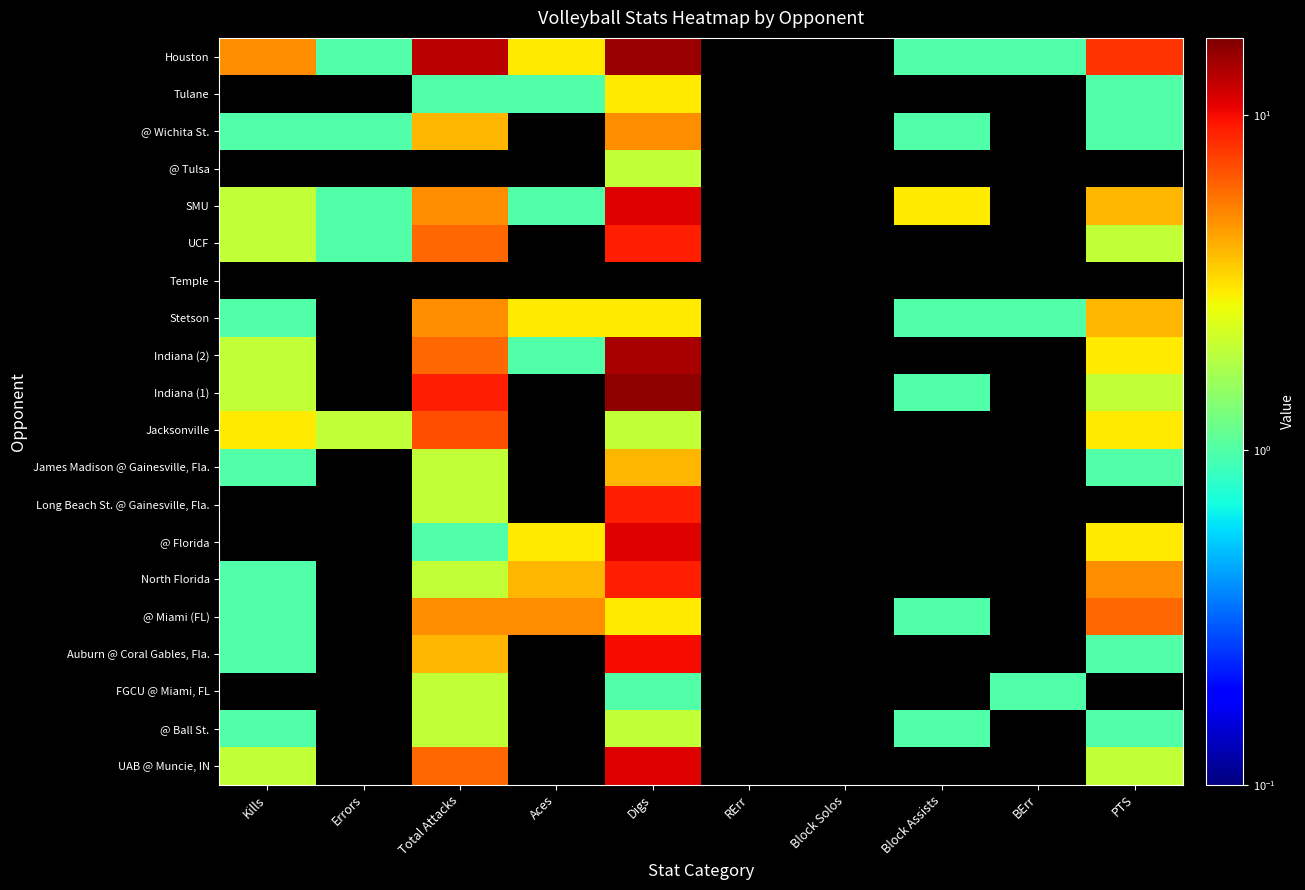

At Total Attacks, list the series in order from largest to smallest.

Houston, Indiana (1), Jacksonville, UAB @ Muncie, IN, Indiana (2), UCF, @ Miami (FL), Stetson, SMU, Auburn @ Coral Gables, Fla., @ Wichita St., @ Ball St., FGCU @ Miami, FL, North Florida, Long Beach St. @ Gainesville, Fla., James Madison @ Gainesville, Fla., @ Florida, Tulane, Temple, @ Tulsa